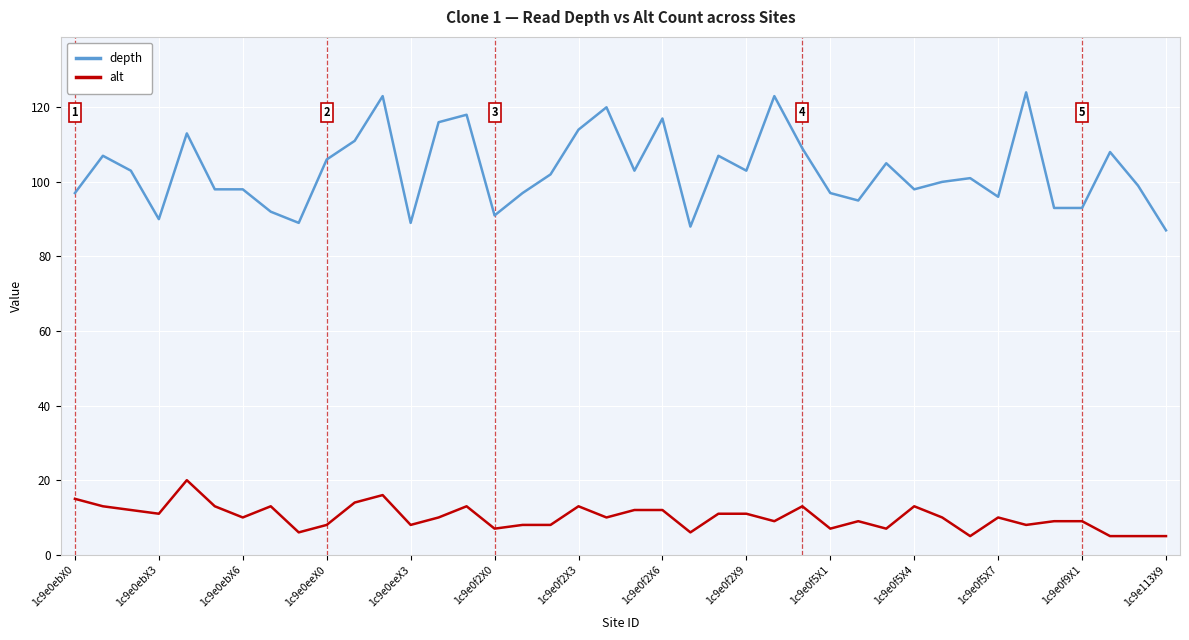

List the series in order of their overall mean, highest first.

depth, alt